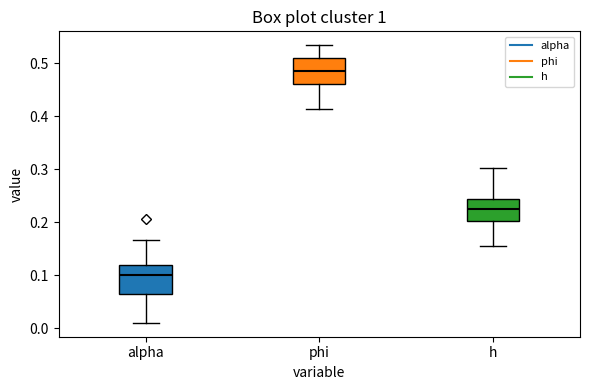

Reading left to right, transcribe this box plot: for each box, give where its median line is, the range the box spans, and where its two whiskers end, as read against the y-axis. The values are not printed on the chart, so give them approximately, as read against the axis.

alpha: median 0.10, box 0.07 to 0.12, whiskers 0.01 to 0.17
phi: median 0.49, box 0.46 to 0.51, whiskers 0.41 to 0.53
h: median 0.23, box 0.20 to 0.24, whiskers 0.15 to 0.30